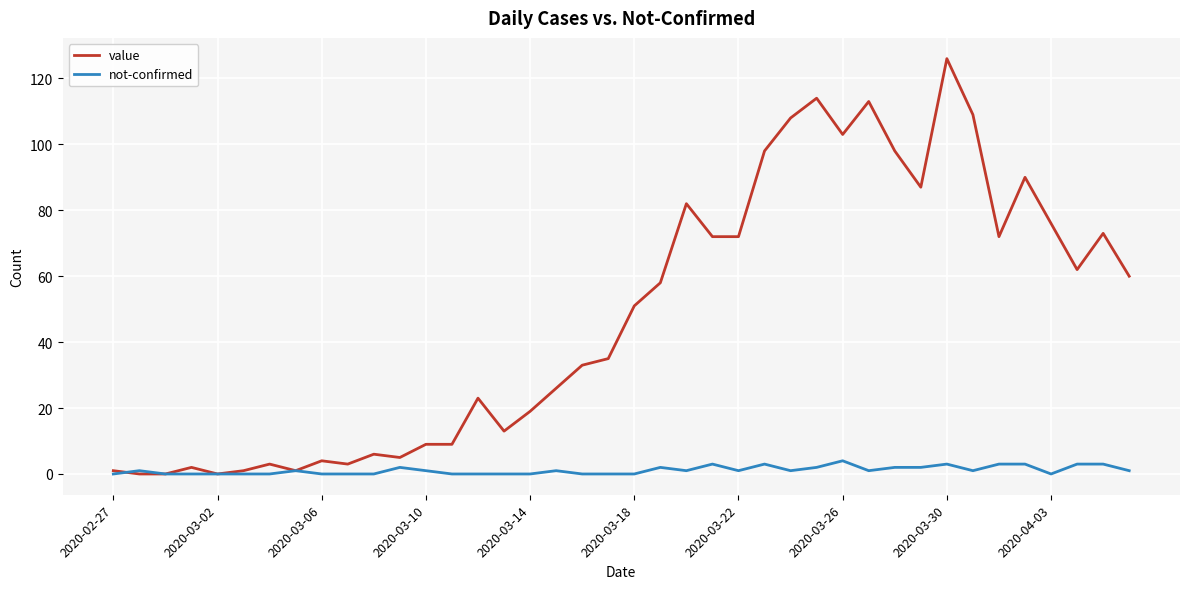

What is the average value of the value series?

48